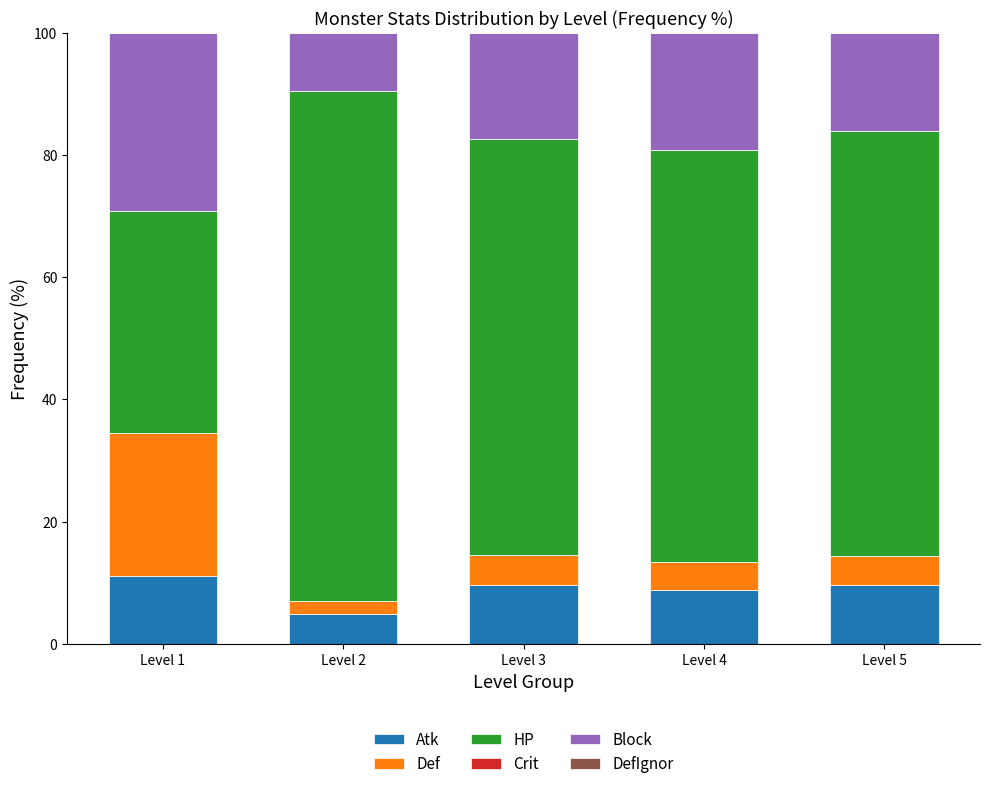

The value of Atk at Level 1 is 5.3. True or false?

False